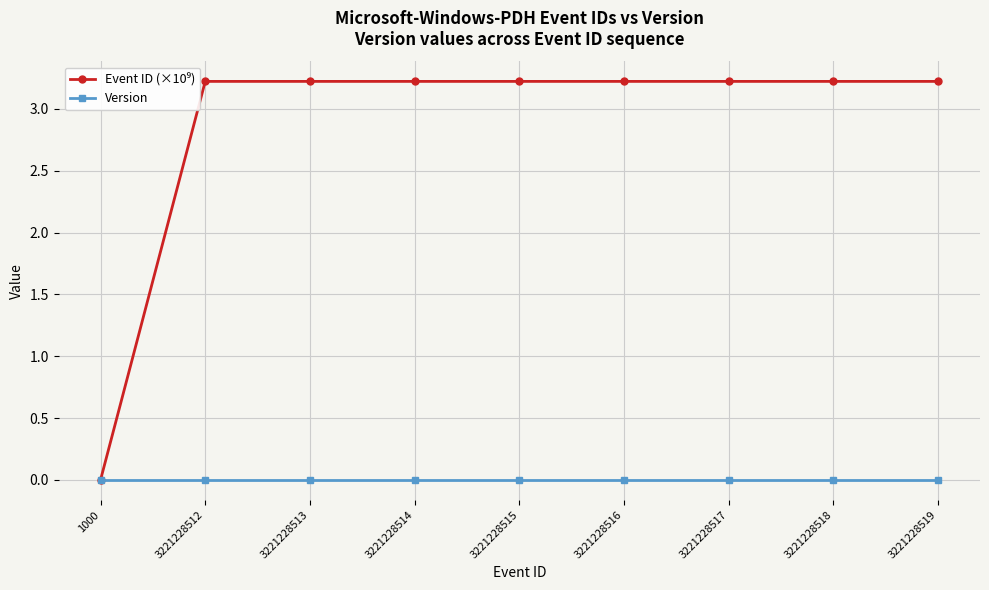

The Version series shows 0.0 at 1000. True or false?

True